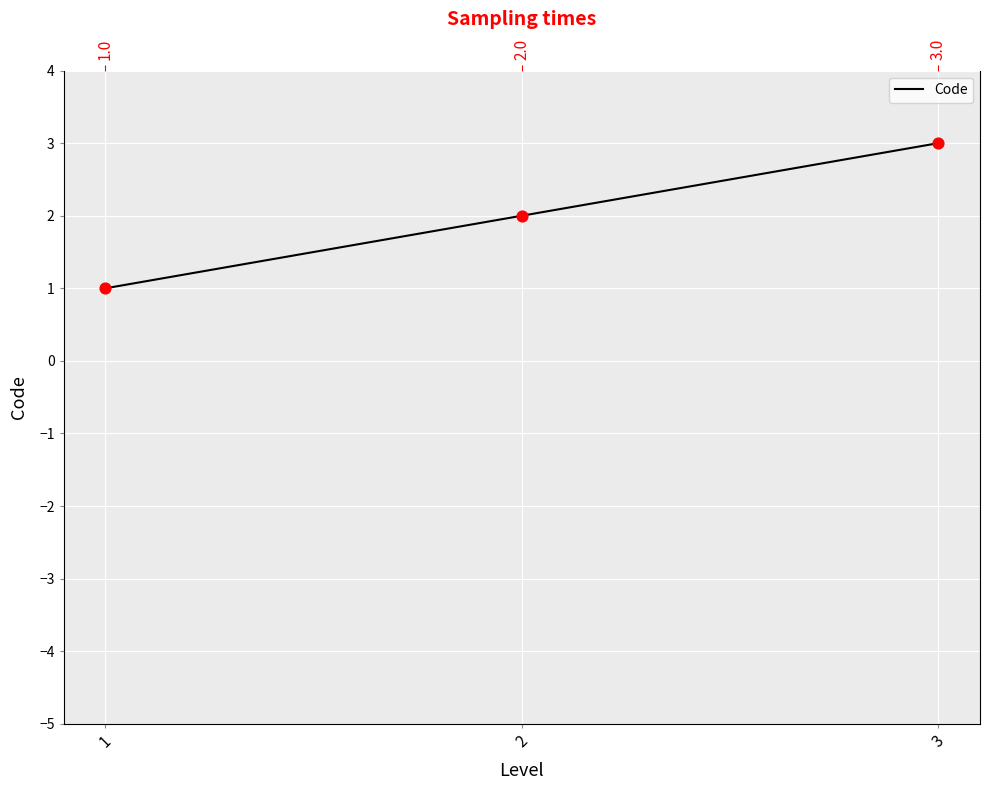

Which has a higher value, 3 or 1?

3